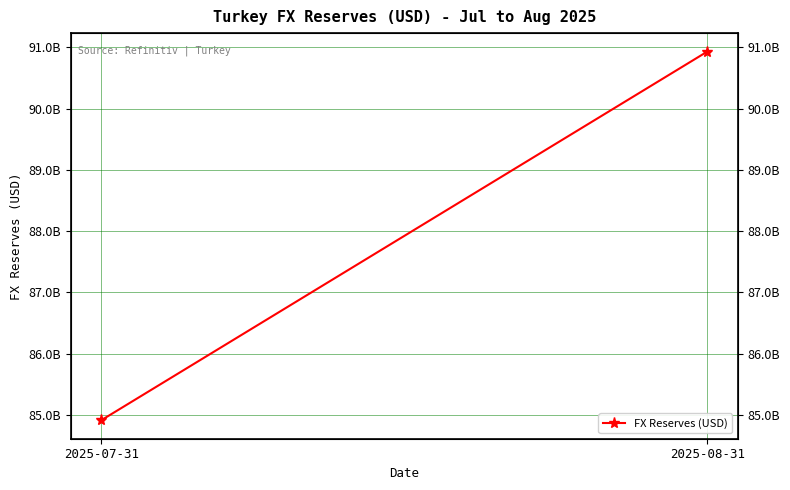

The chart shows a value of 45652933648 at 2025-07-31. True or false?

False